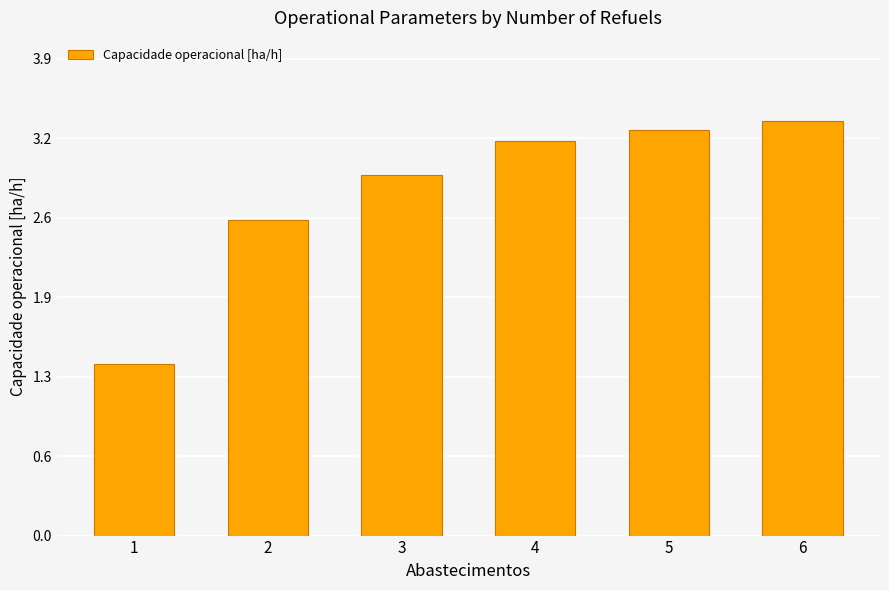

Are the bars horizontal?

No